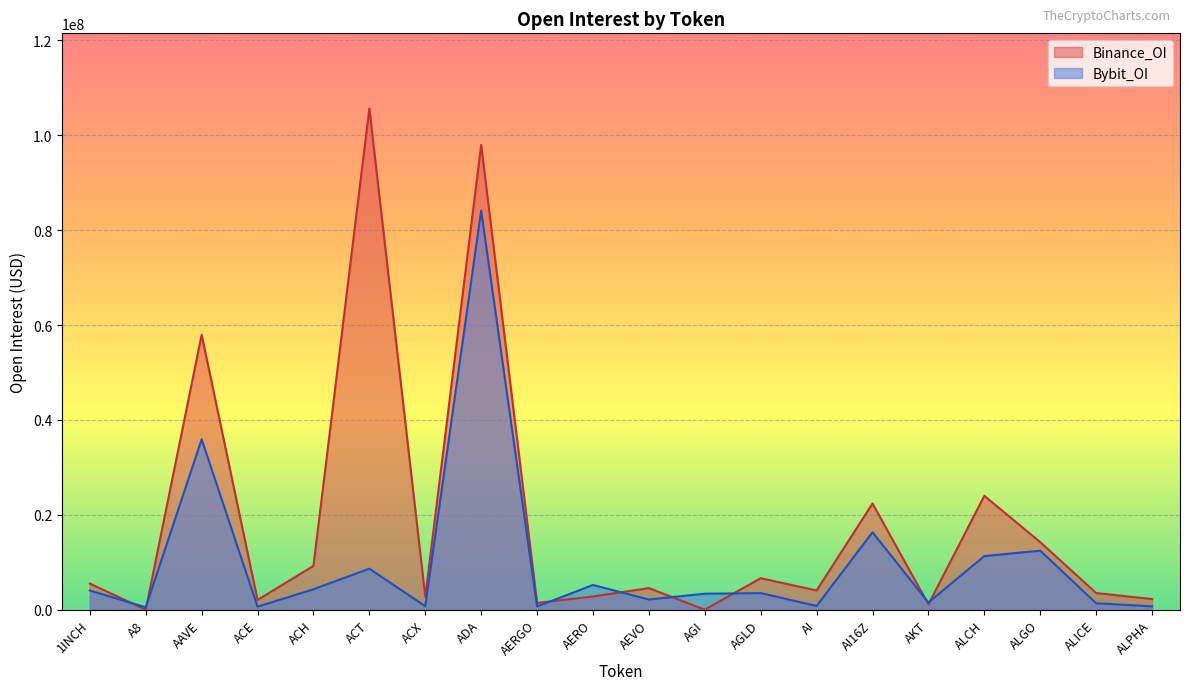

Which series has the largest range (max minus min)?

Binance_OI